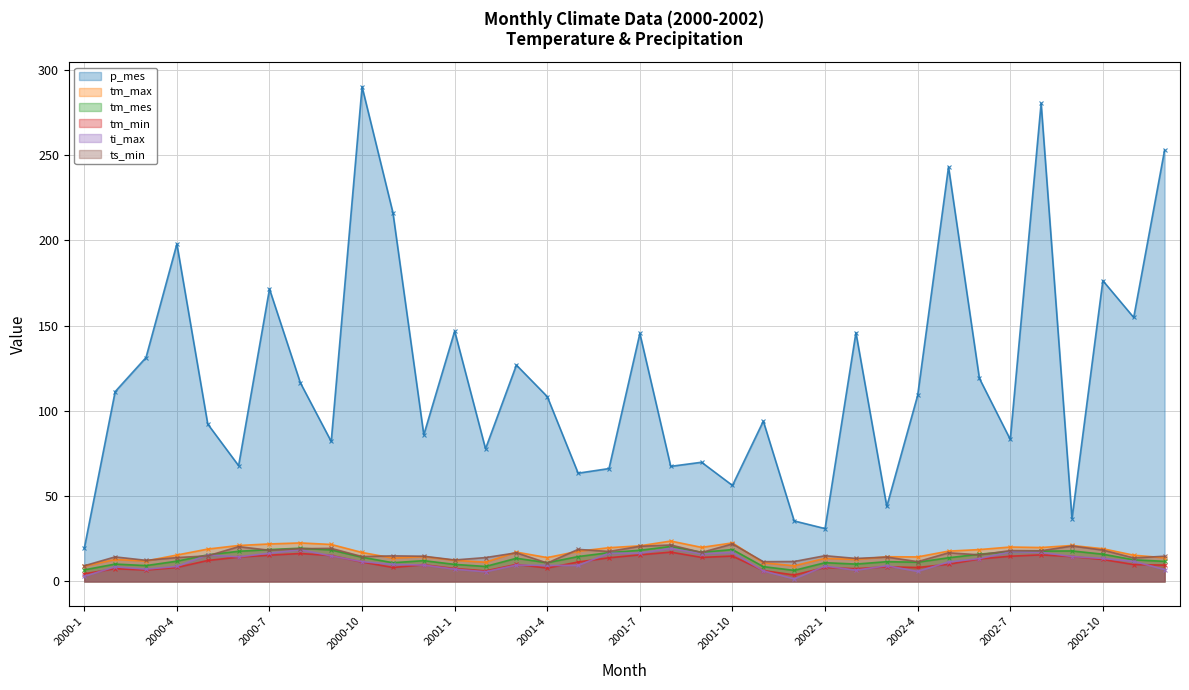

Which label corresponds to the smallest value in the chart?

2001-12